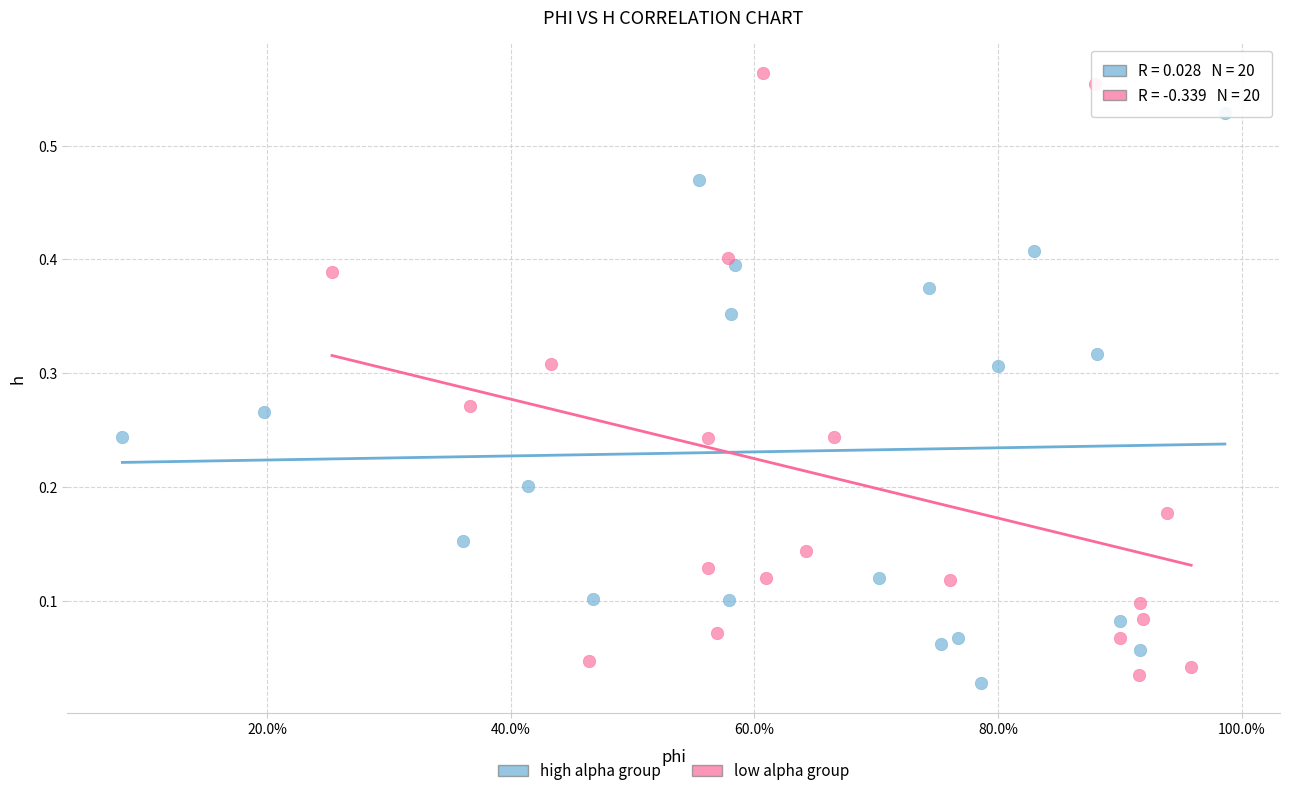

Which series contains the highest Y value?

low alpha group